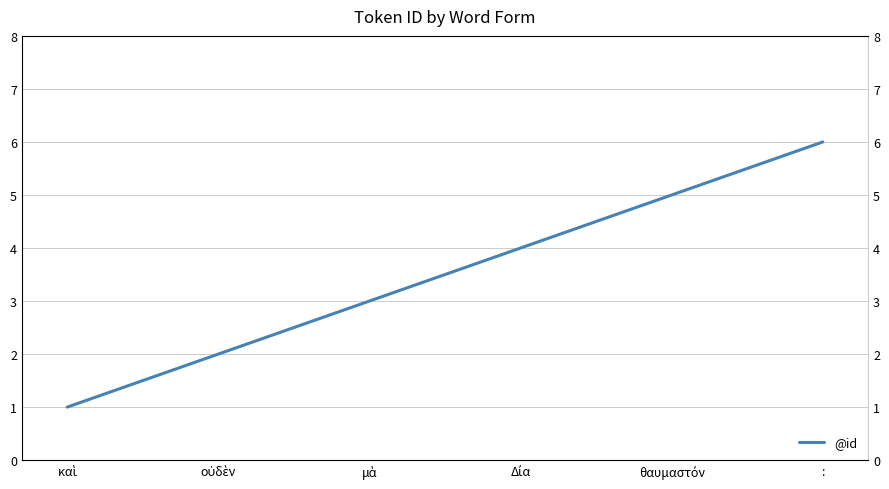

Which label corresponds to the smallest value in the chart?

καὶ